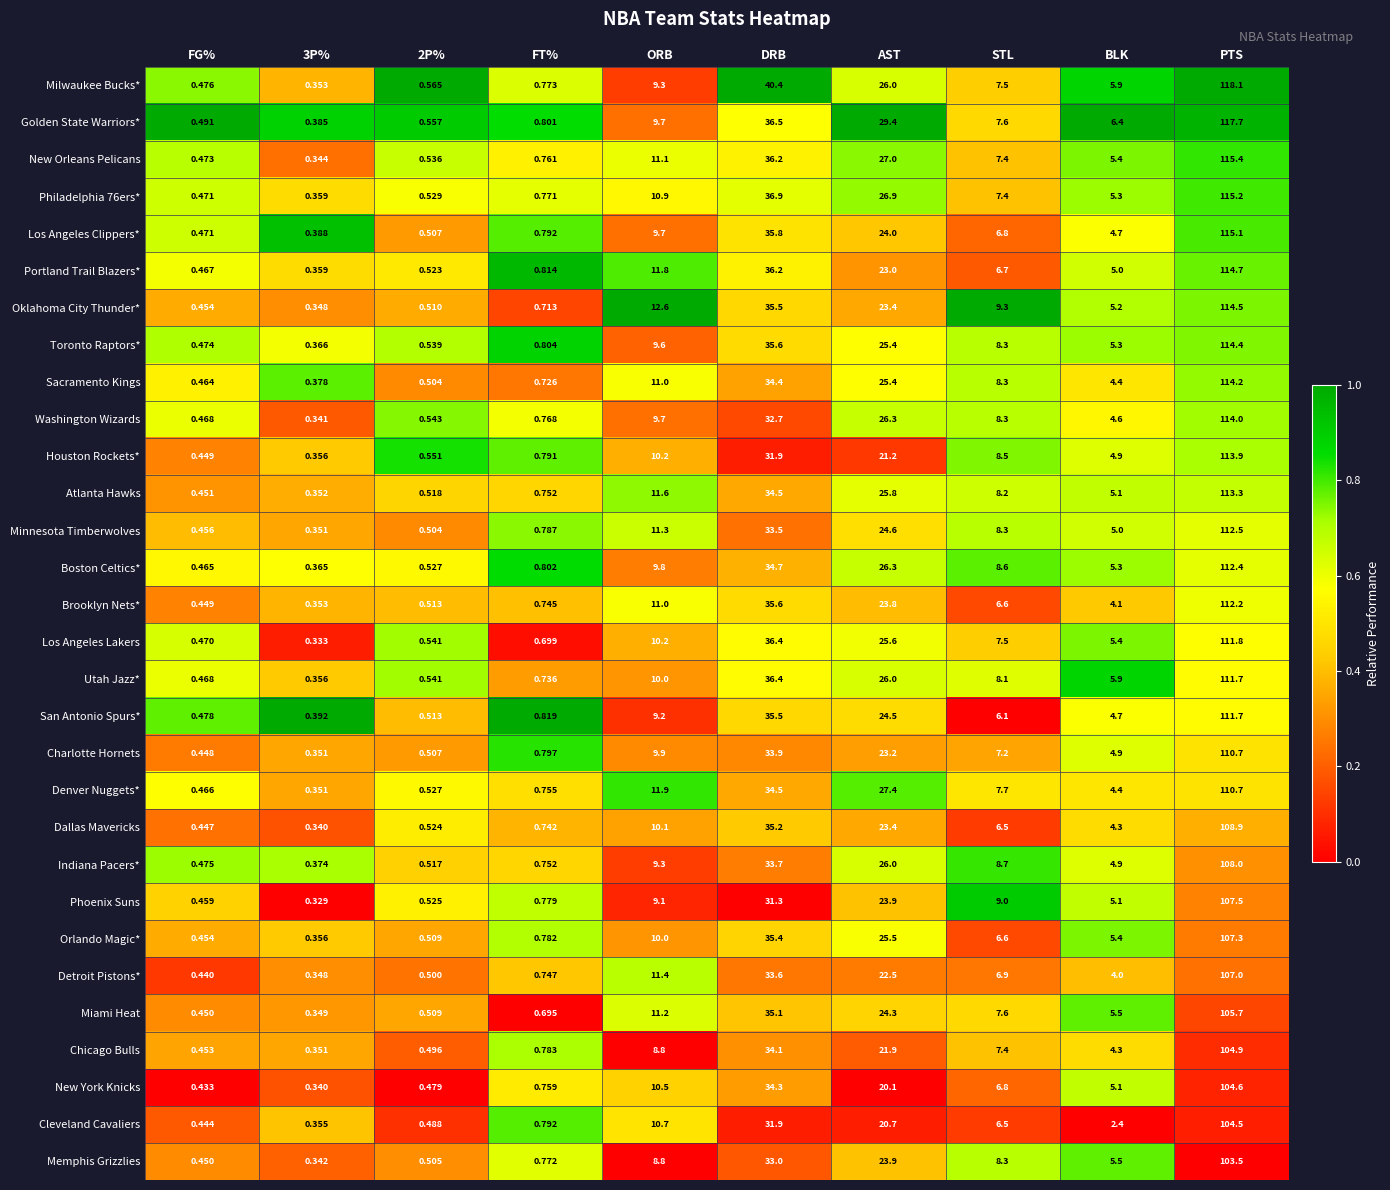

Which series has the largest total across all categories?

Golden State Warriors*